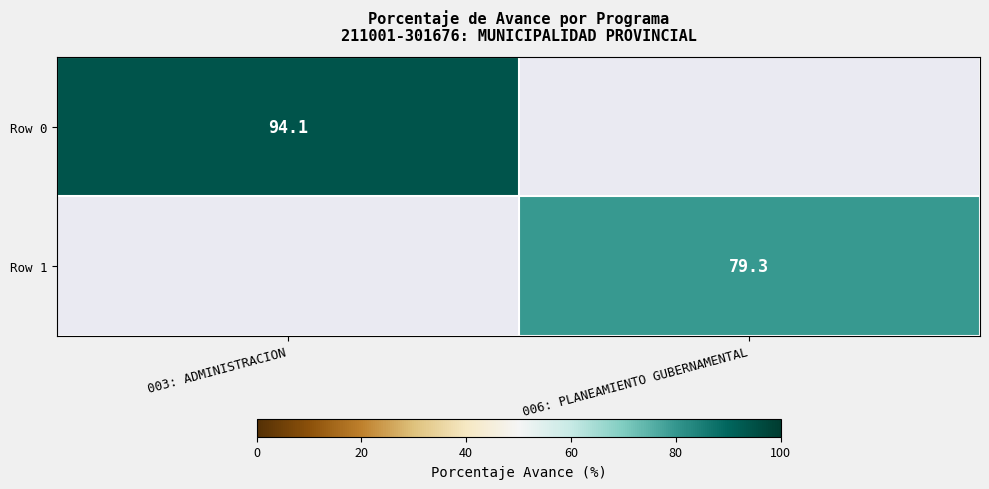

Which has a higher value, 006: PLANEAMIENTO GUBERNAMENTAL or 003: ADMINISTRACION?

003: ADMINISTRACION